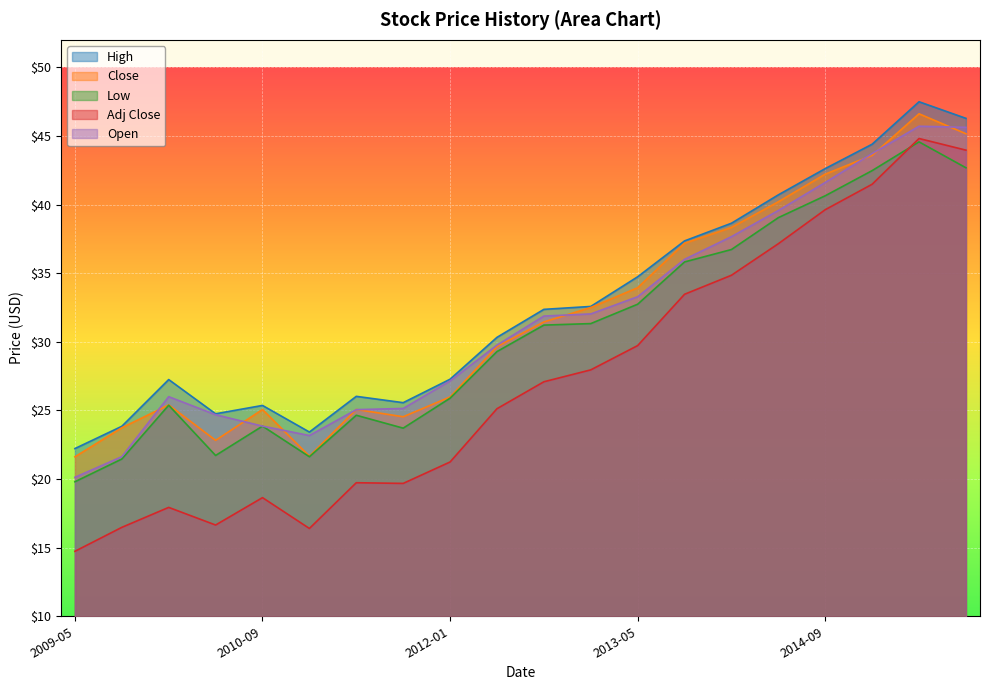

Does the chart display data point markers on the line(s)?

No